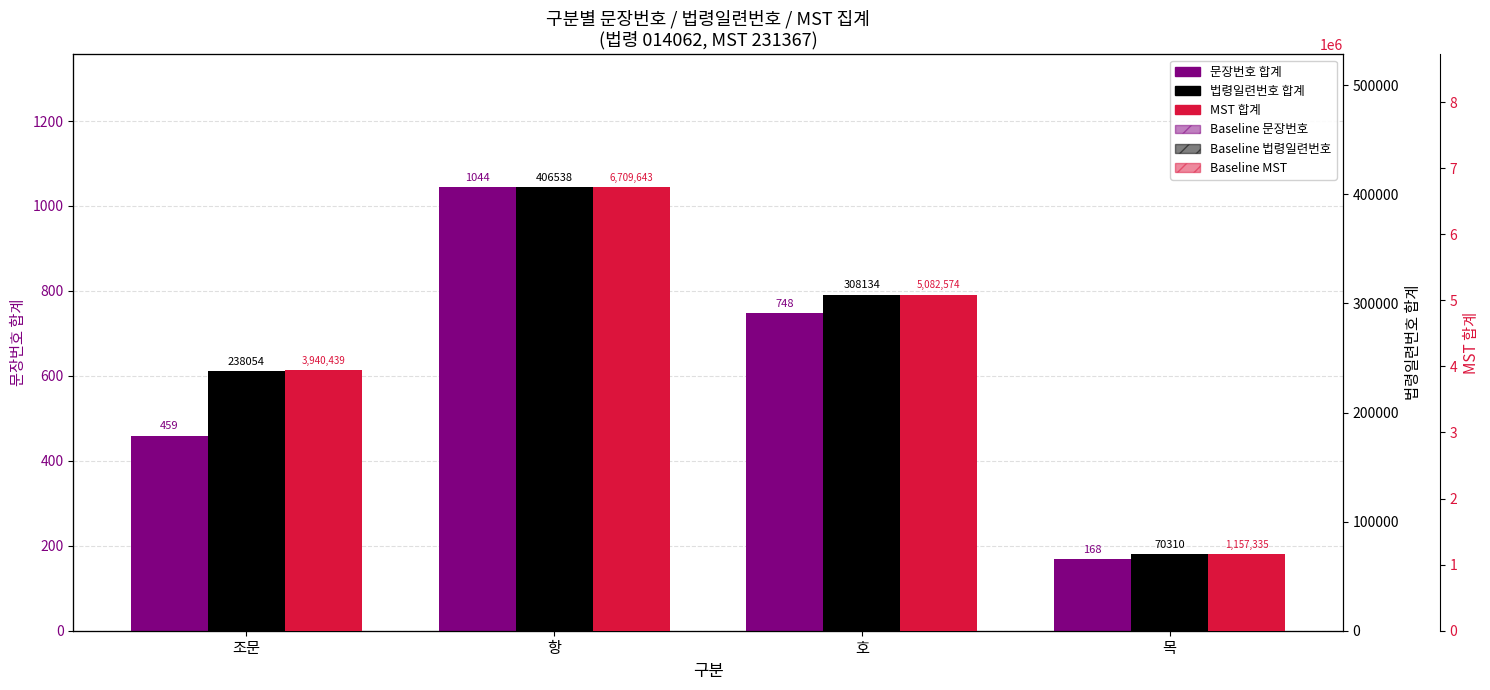

Where is Baseline MST nearest to the value 3343465?

조문